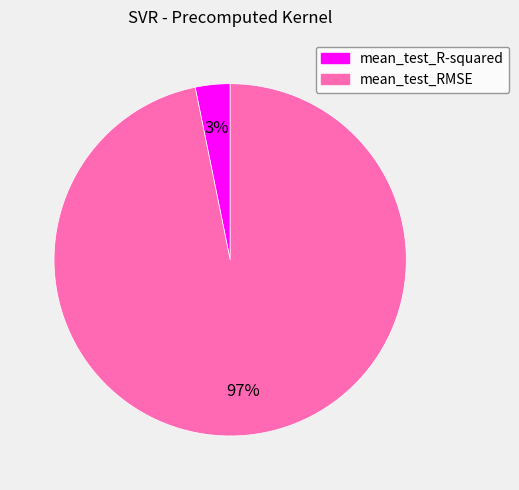

What is the smallest slice in the pie chart?

mean_test_R-squared